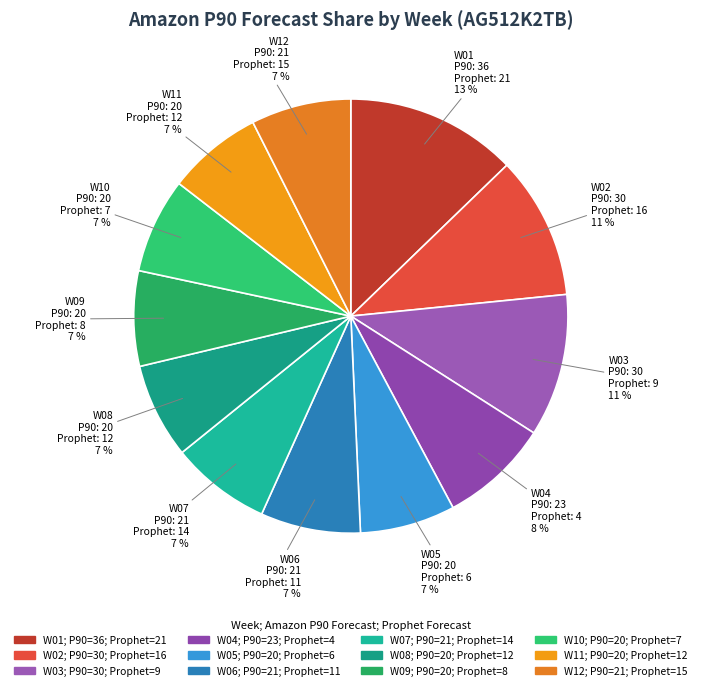

Is the sum of W01 and W08 greater than half?

No